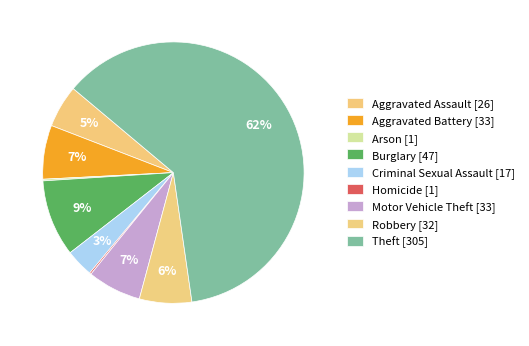

How many segments does this pie chart have?

9